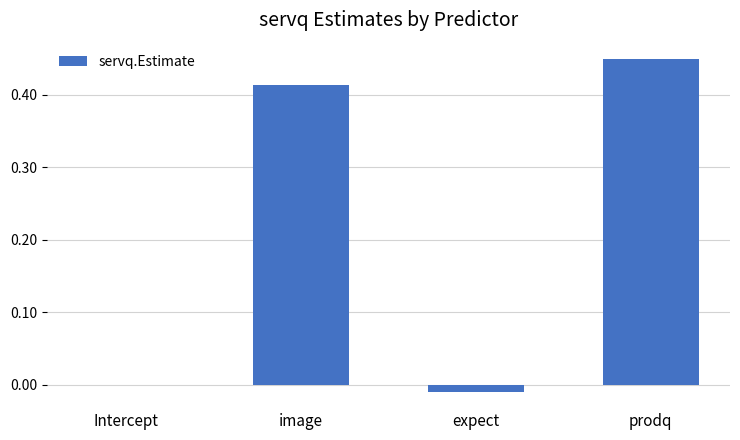

The chart shows a value of -0.0 at expect. True or false?

True